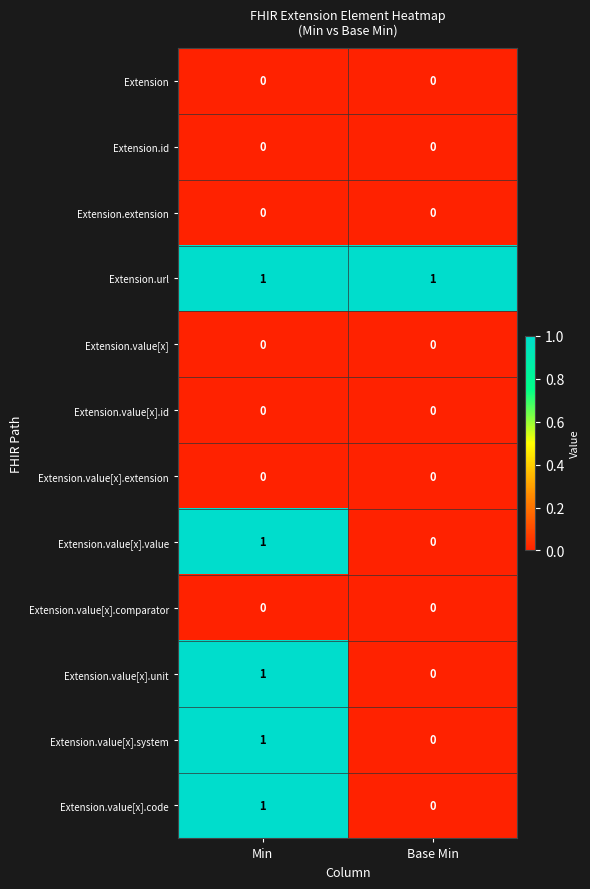

The Extension.value[x].id series shows 0 at Base Min. True or false?

True